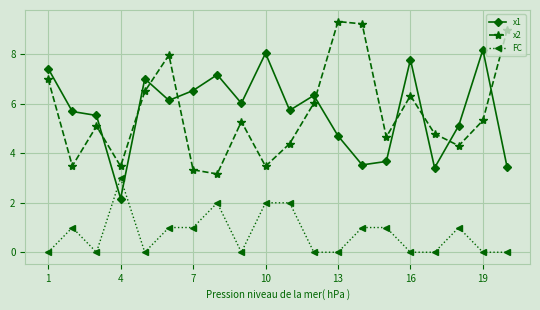

True or false: FC has more than 0 points higher than both neighbors.

True